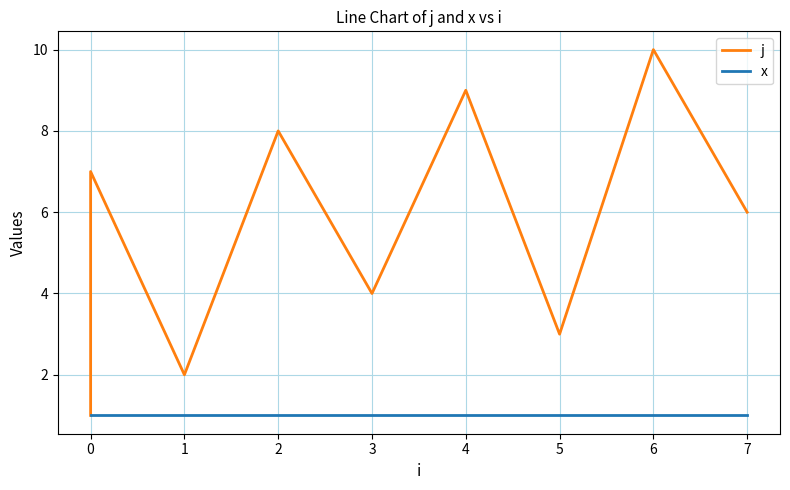

What position from the left is 7?

9